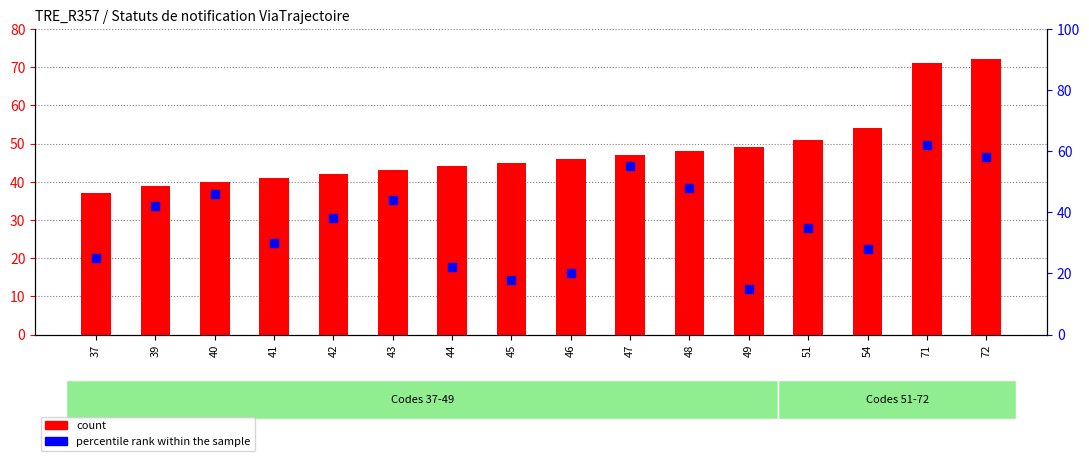

What are all the series names shown in the legend?

count, percentile rank within the sample